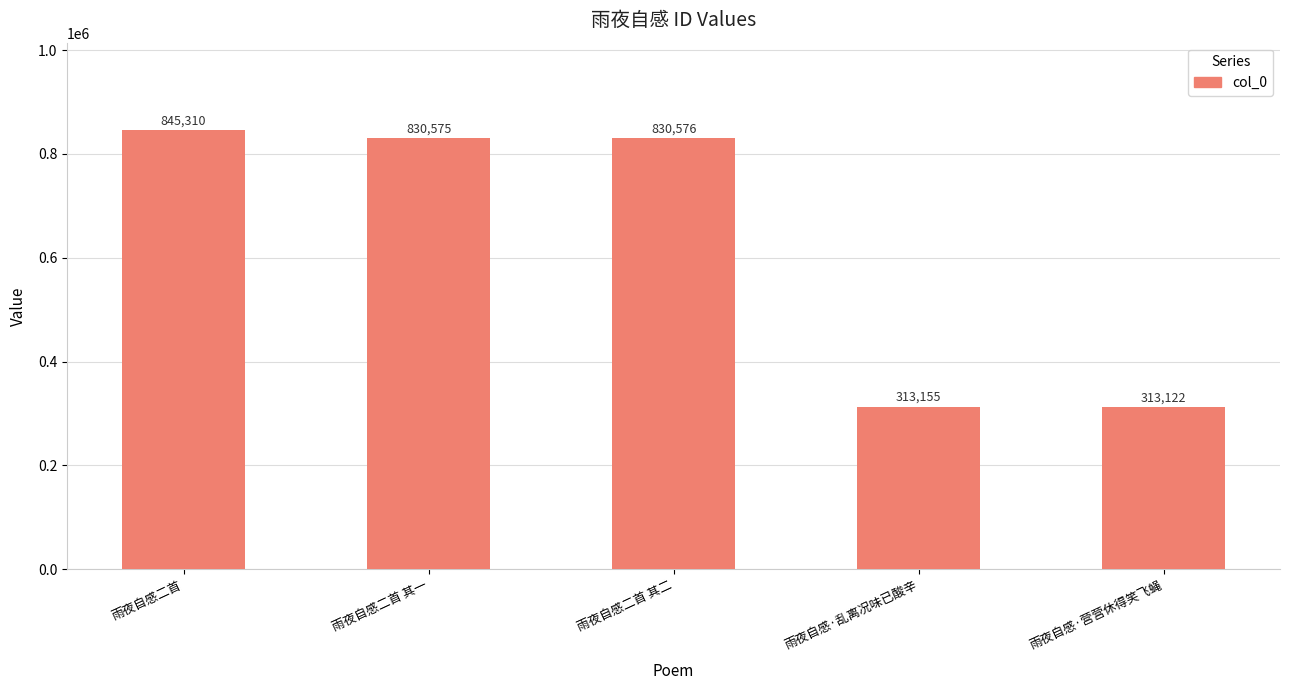

What is the difference between the second highest and second lowest values?

517421